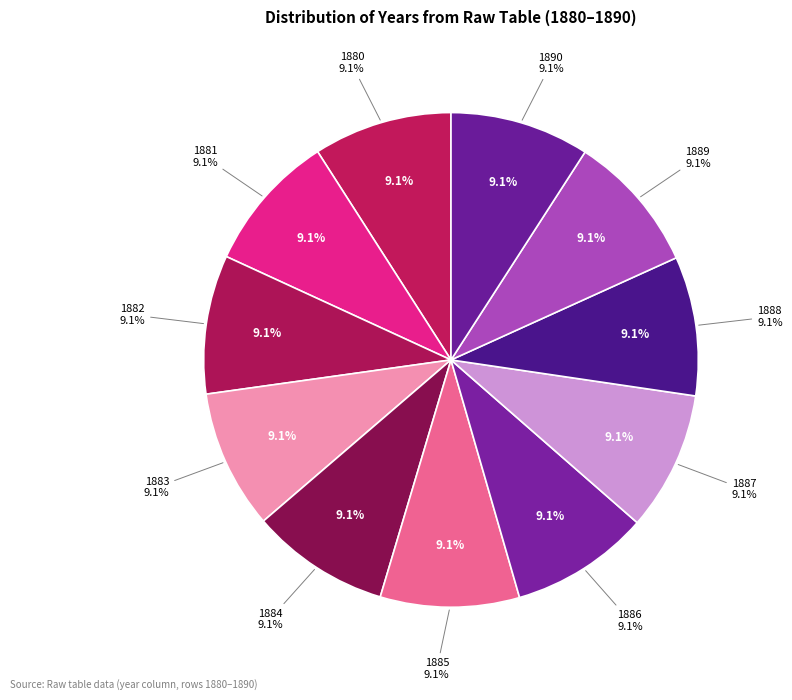

Do 1884 and 1888 together represent more than half of the pie?

No